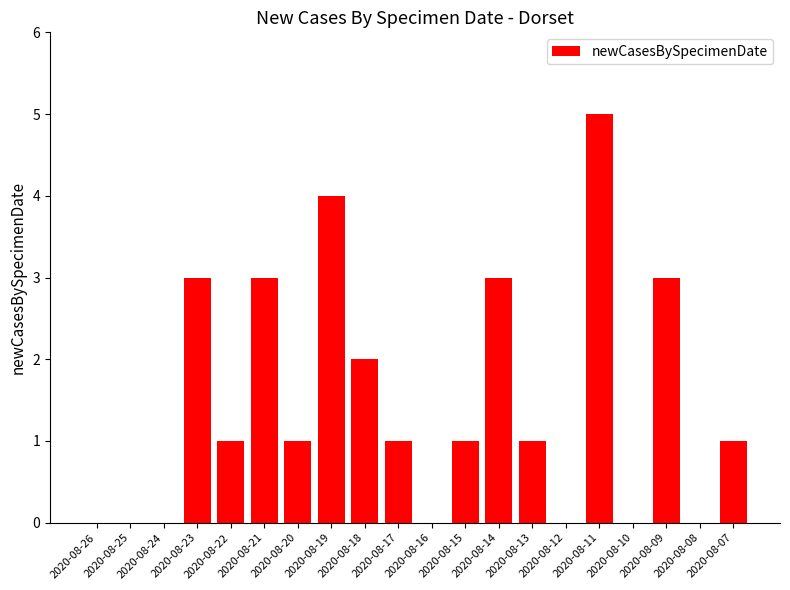

Which category has the highest value across all series?

2020-08-11